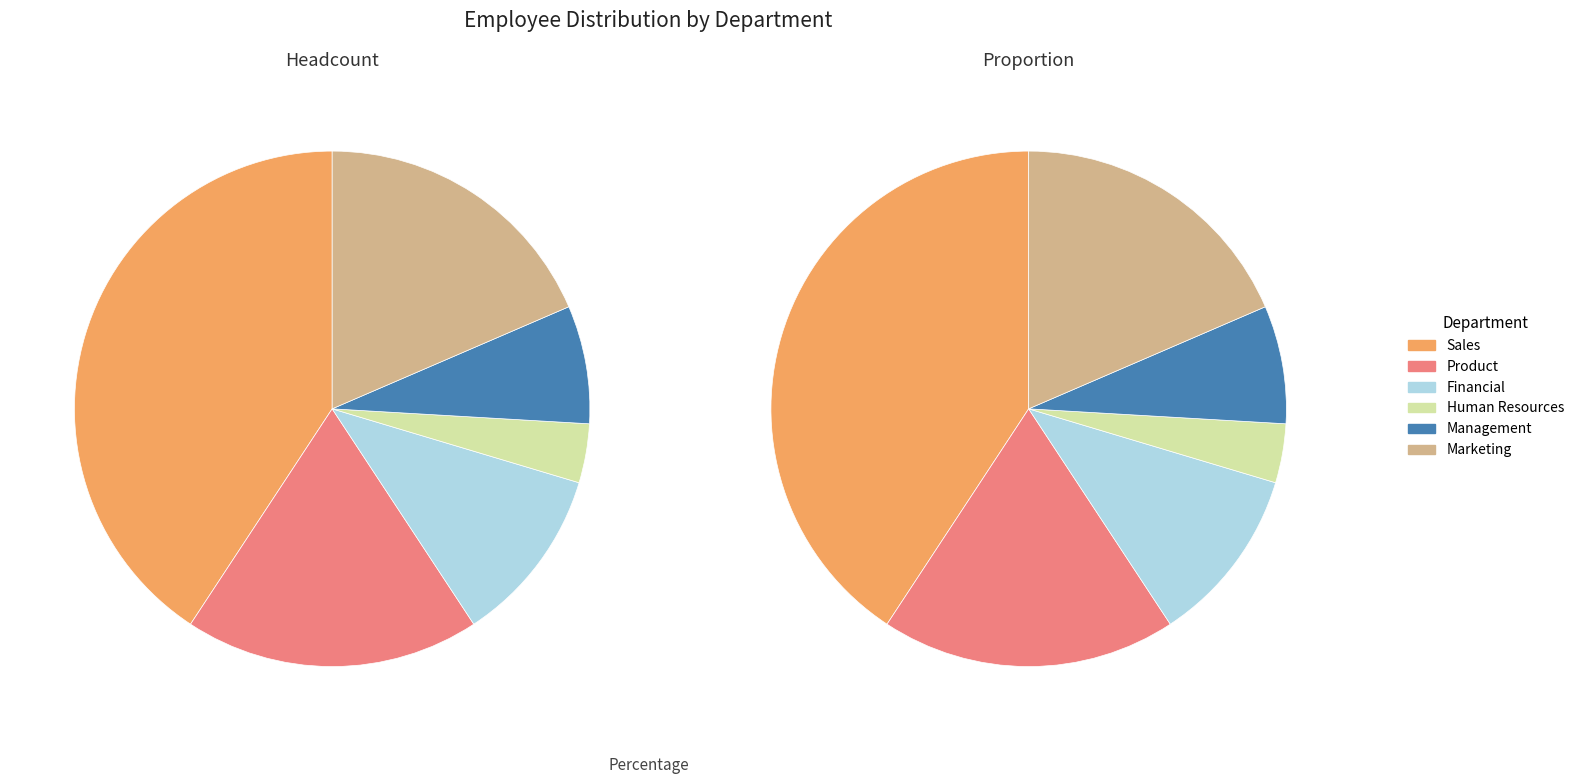

To the nearest percent, what is the difference between the Financial and Human Resources slice percentages?

7%